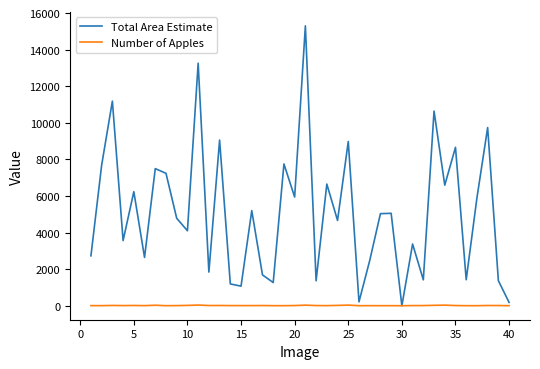

Which series has the largest total across all categories?

Total Area Estimate